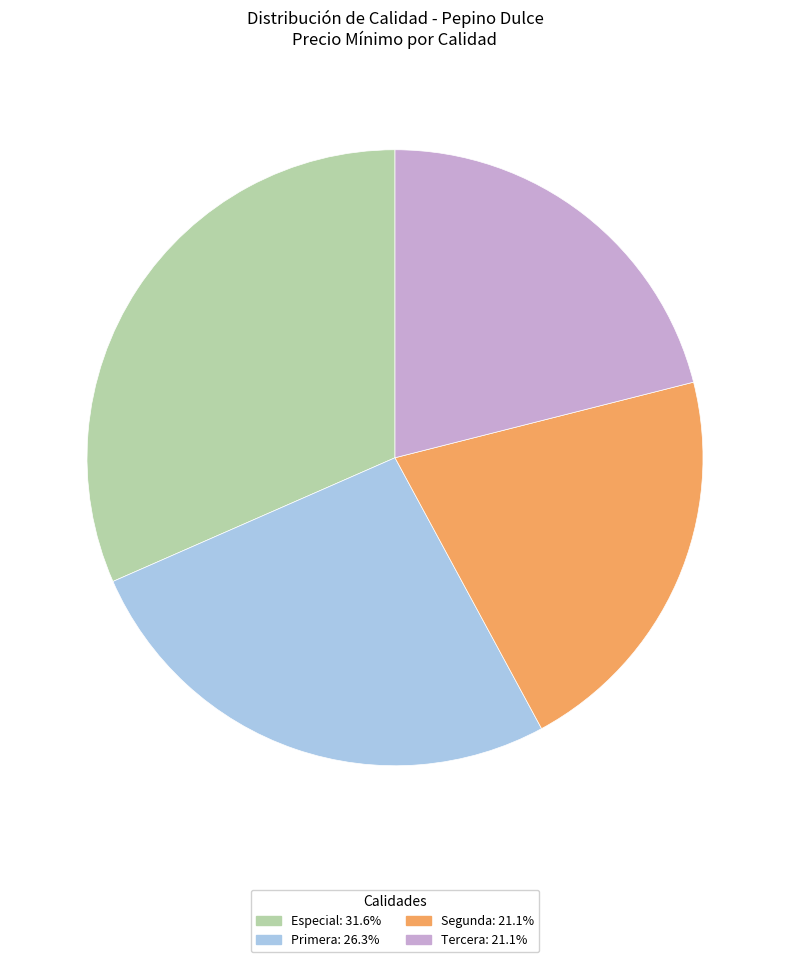

Which has a higher value, Especial or Tercera?

Especial